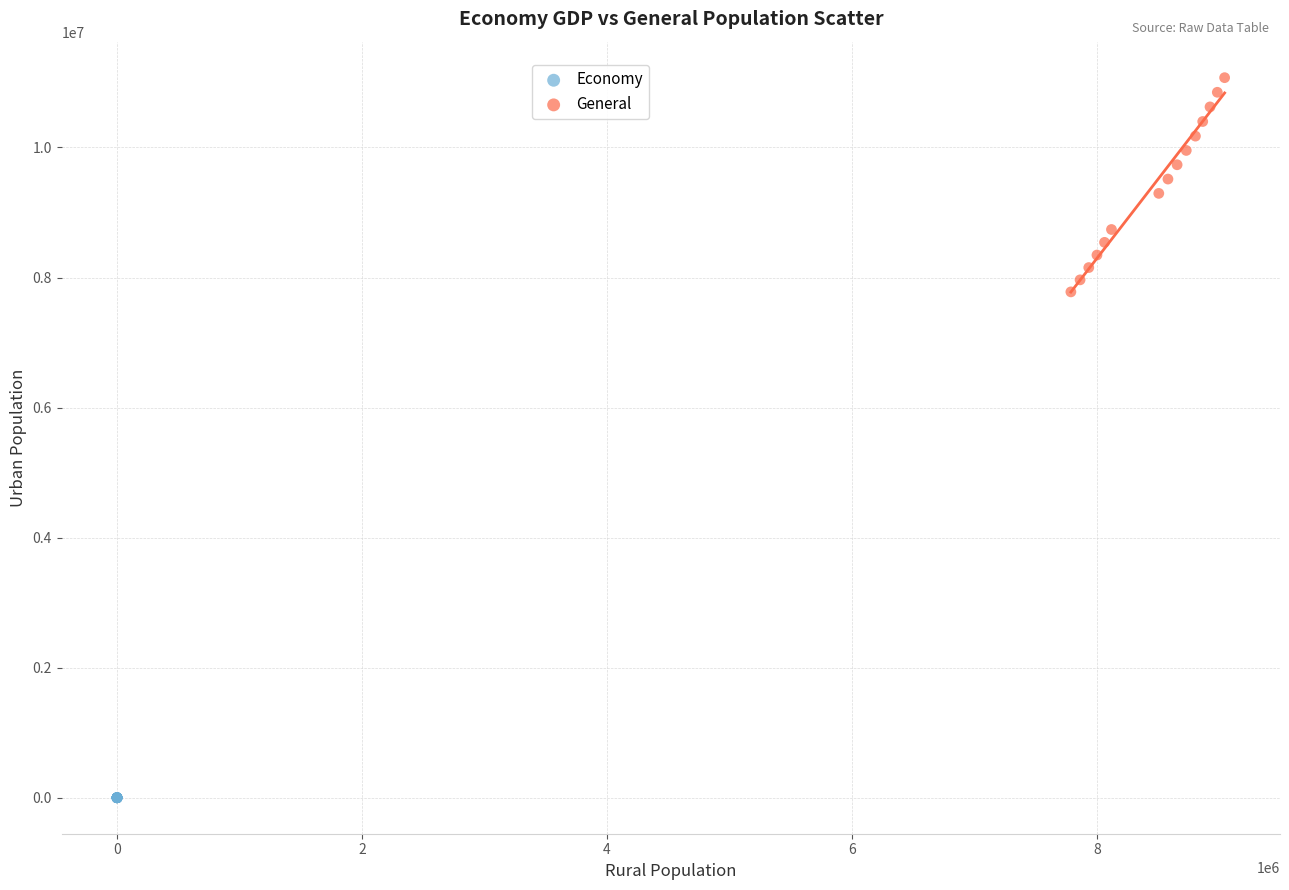

Which series reaches the maximum Y coordinate?

General